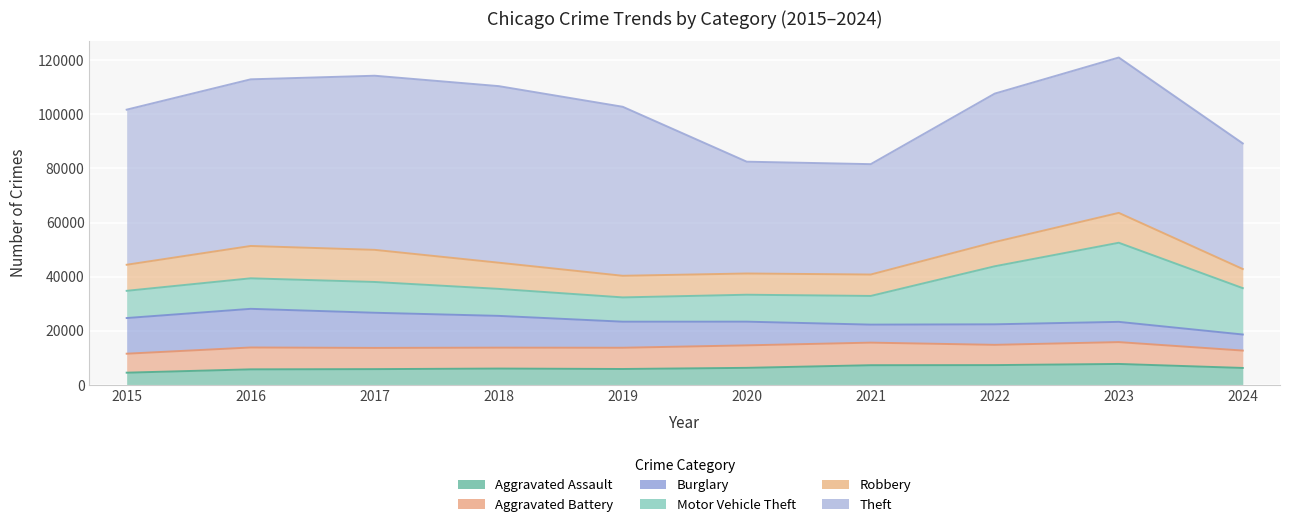

Which series has the largest total across all categories?

Theft